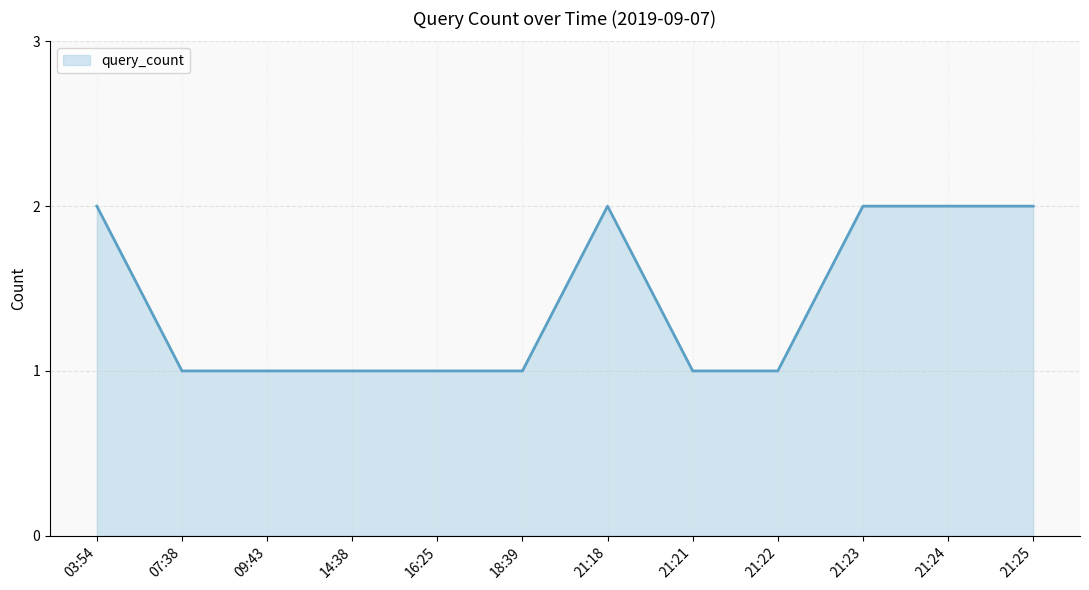

What is the difference between the second highest and second lowest values?

1